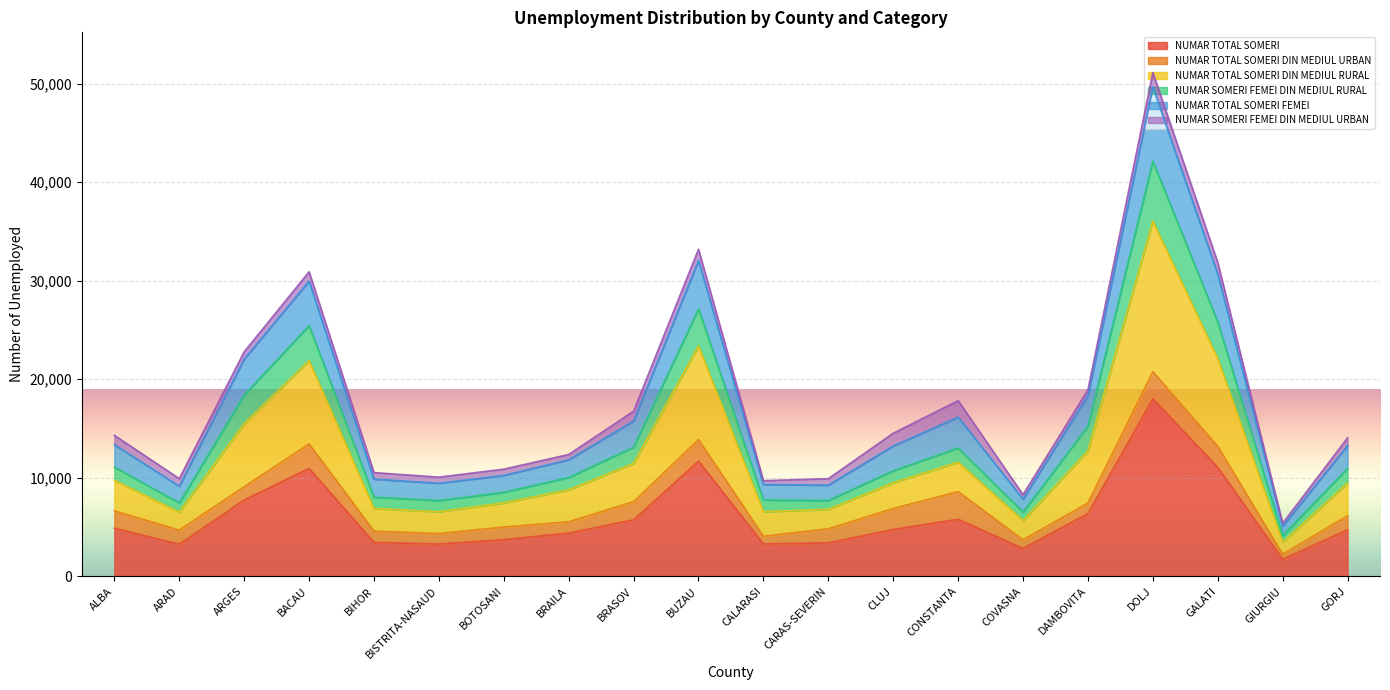

At which category is the sum across all series the highest?

DOLJ